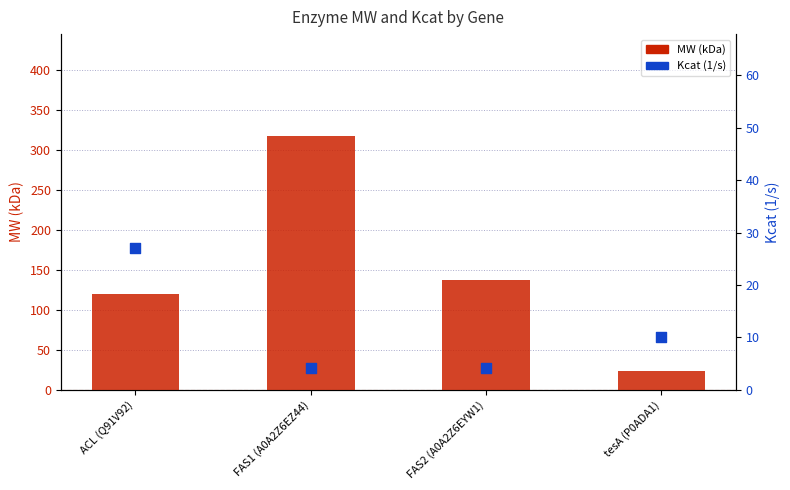

At how many categories does at least one series exceed 285?

1